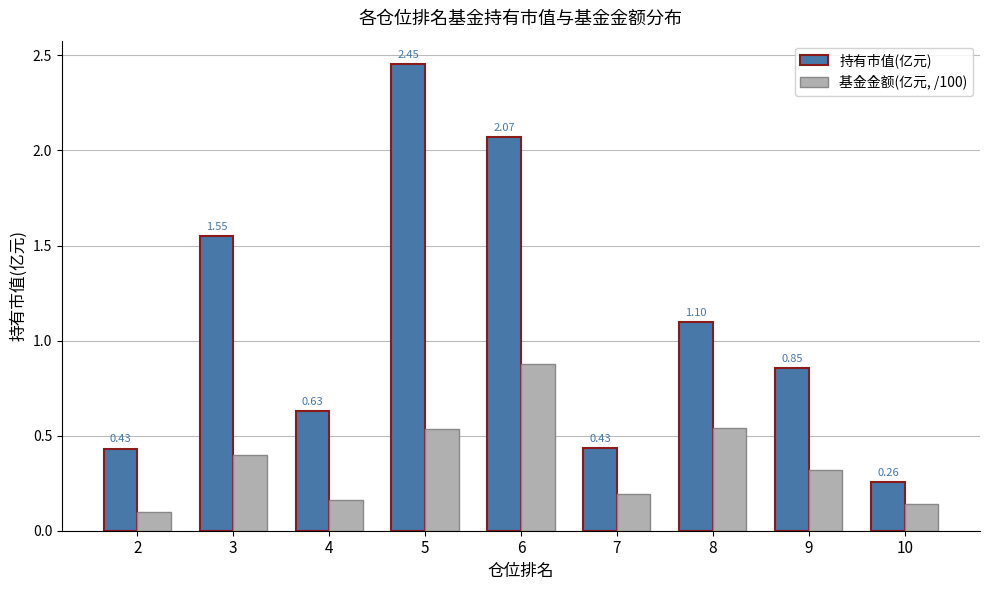

How many groups of bars are there?

9